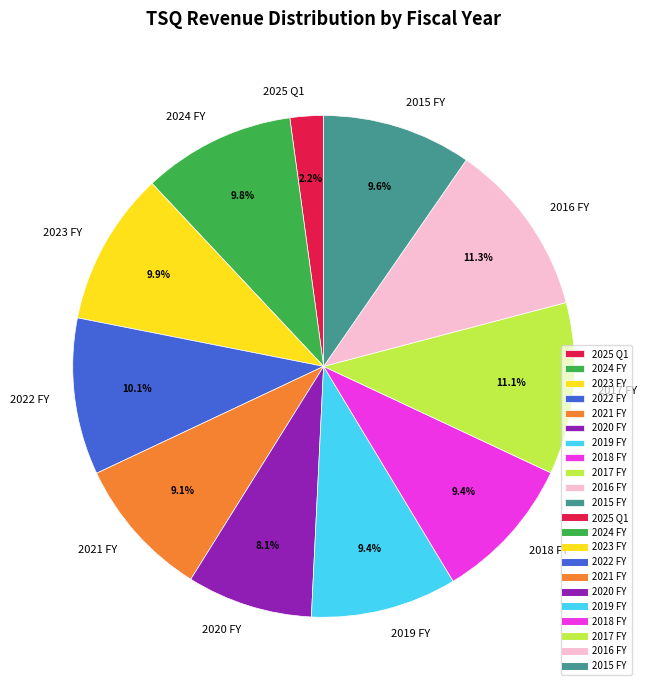

What percentage is the 2018 FY slice, to the nearest percent?

9%